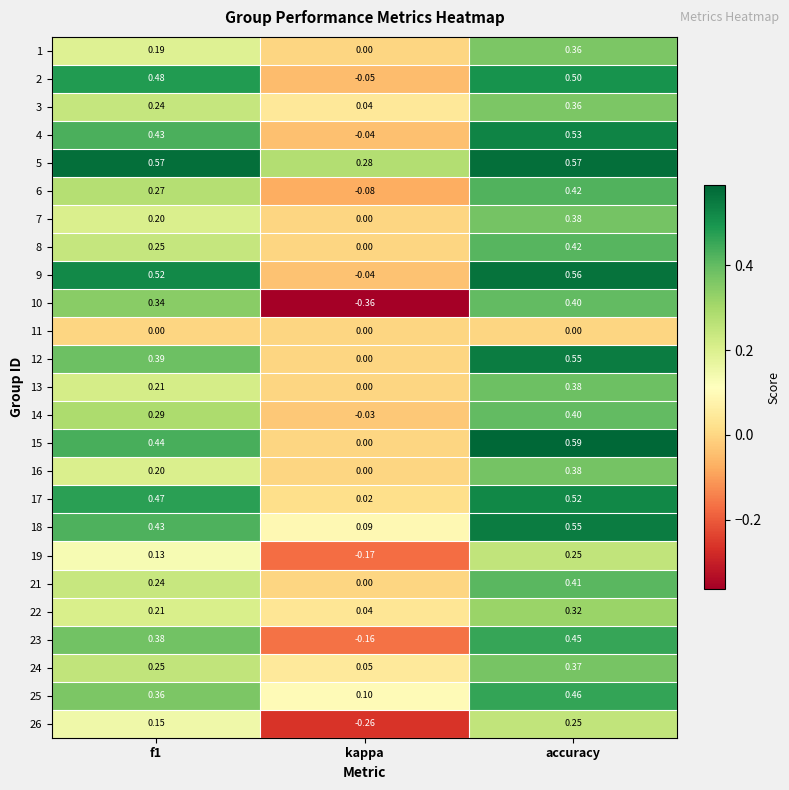

How many values in the 19 series are below 0?

1